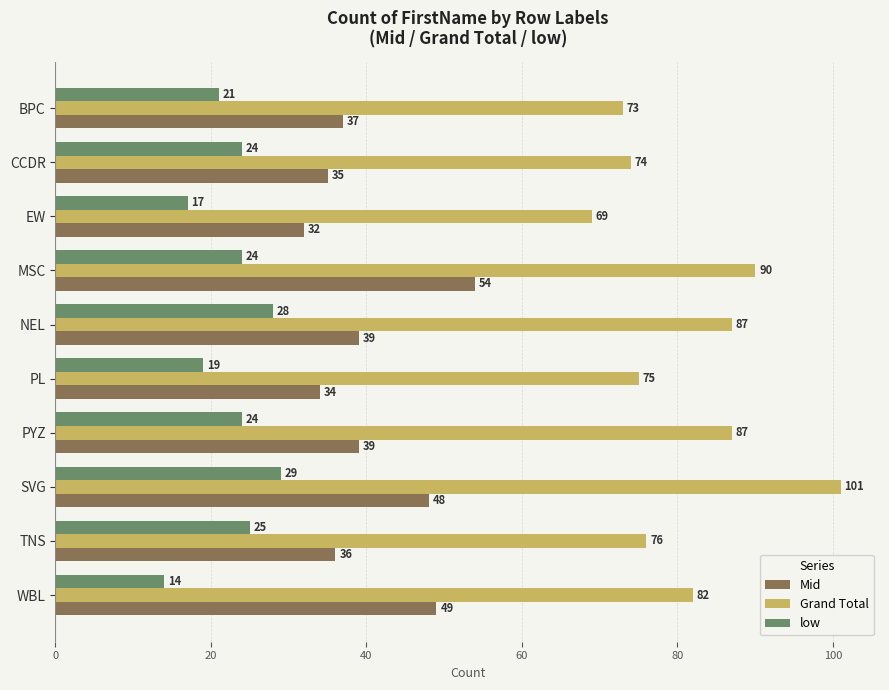

What is the average value of the Grand Total series?

81